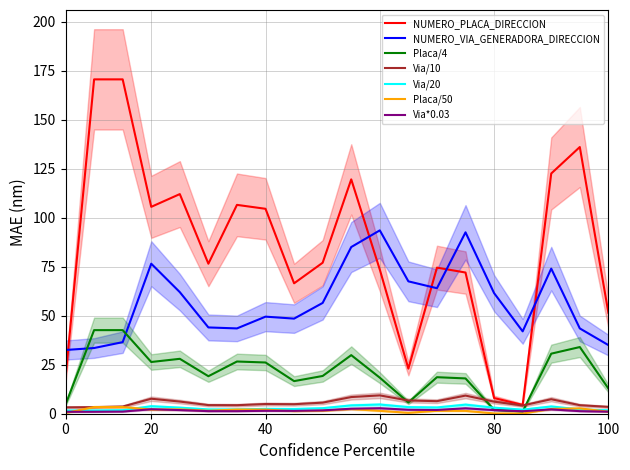

True or false: Via/20 and NUMERO_VIA_GENERADORA_DIRECCION cross at least once.

False